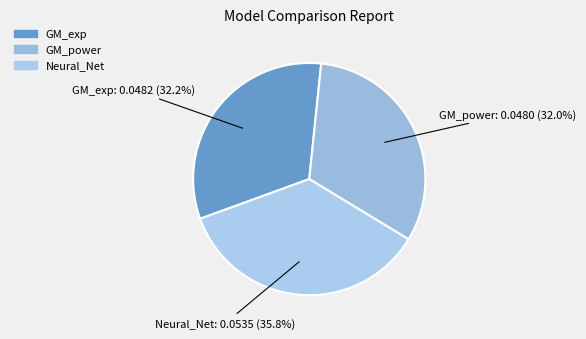

To the nearest percent, what is the combined percentage of Neural_Net and GM_power?

68%